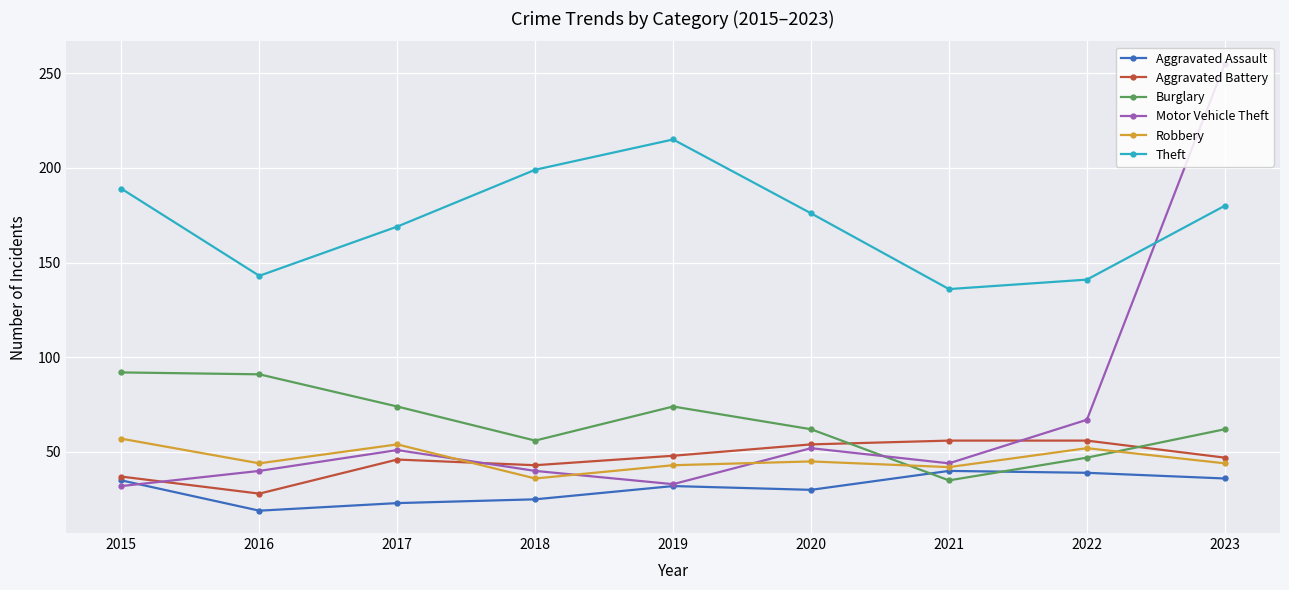

Which series ends up on top after the final intersection of Burglary and Robbery?

Burglary